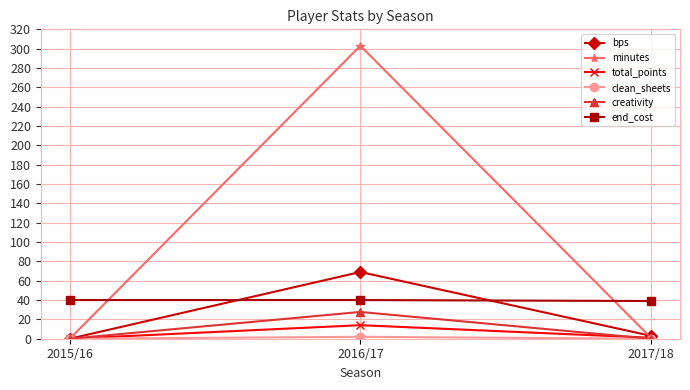

Count the number of data series in this chart.

6